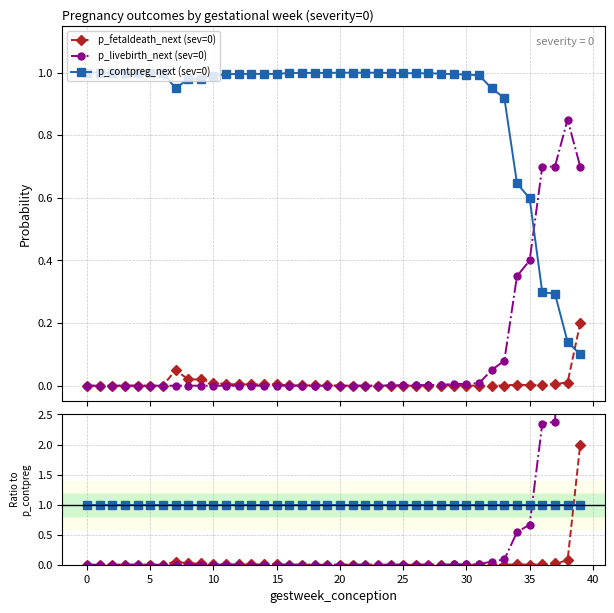

True or false: p_fetaldeath_next (sev=0) has more than 1 points higher than both neighbors.

True